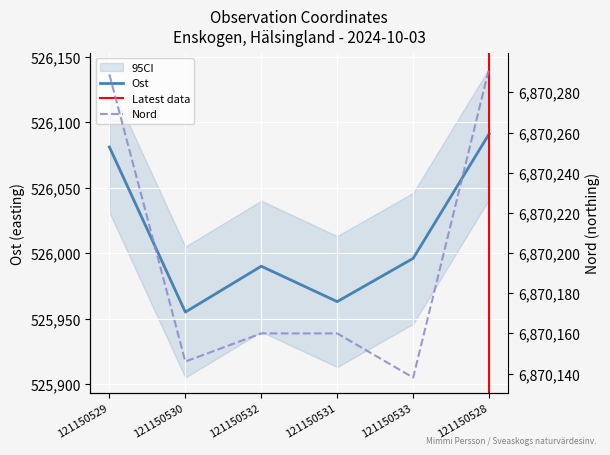

Which series has the widest spread of values?

Nord